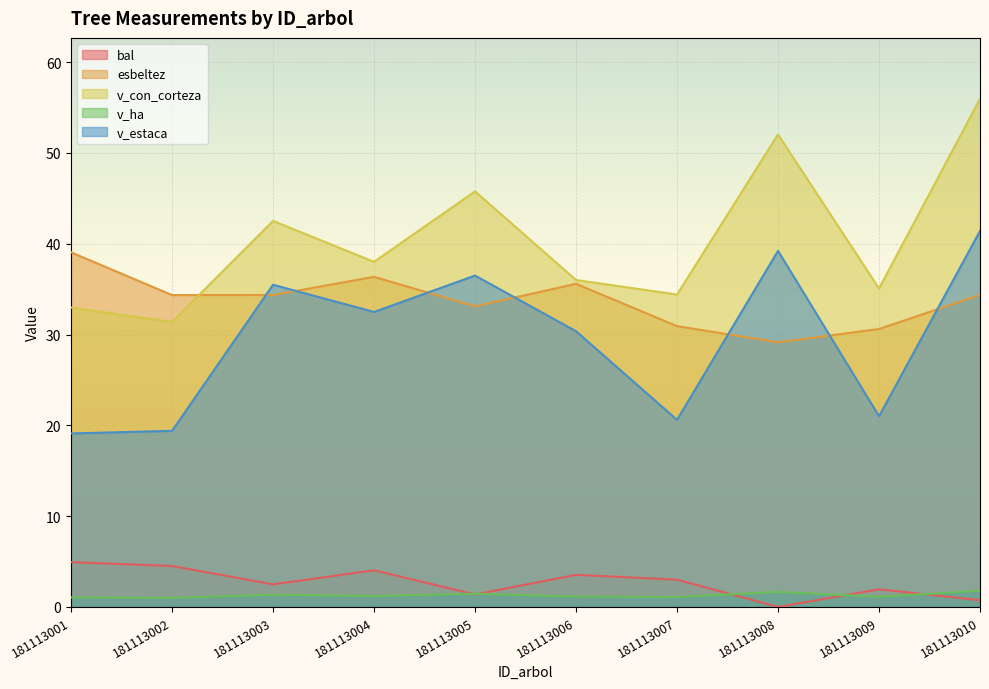

True or false: v_estaca and v_con_corteza cross at least once.

False